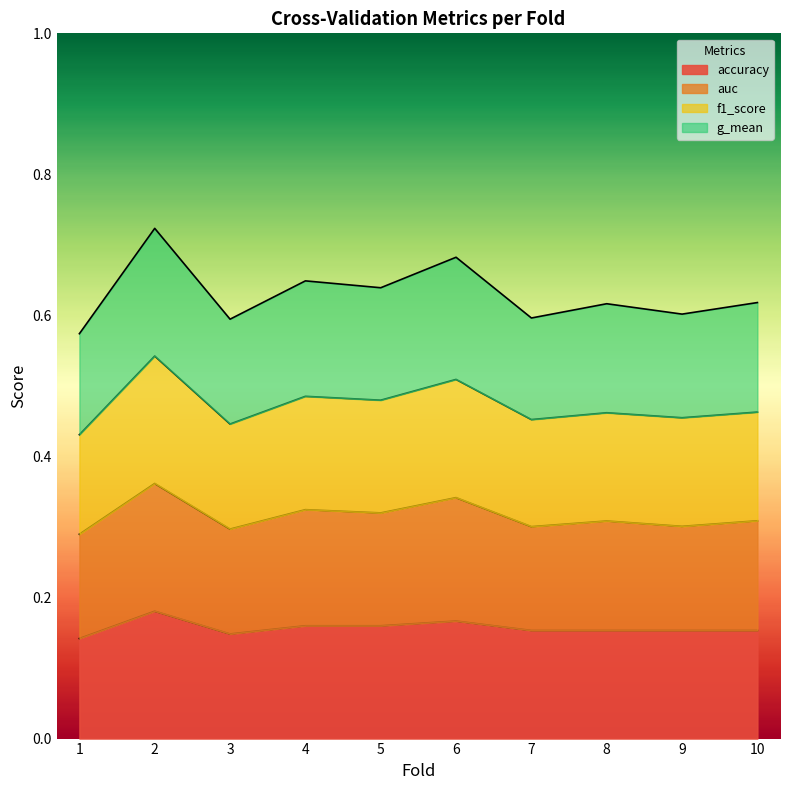

What is the total value across all series at 9?

0.6